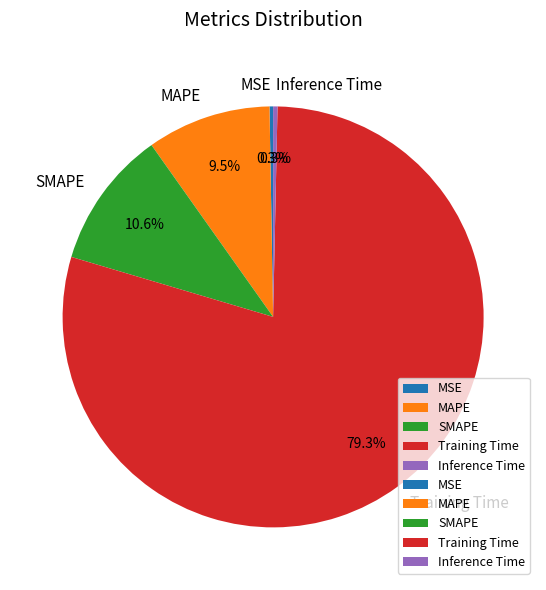

To the nearest percent, what is the average slice percentage?

20%